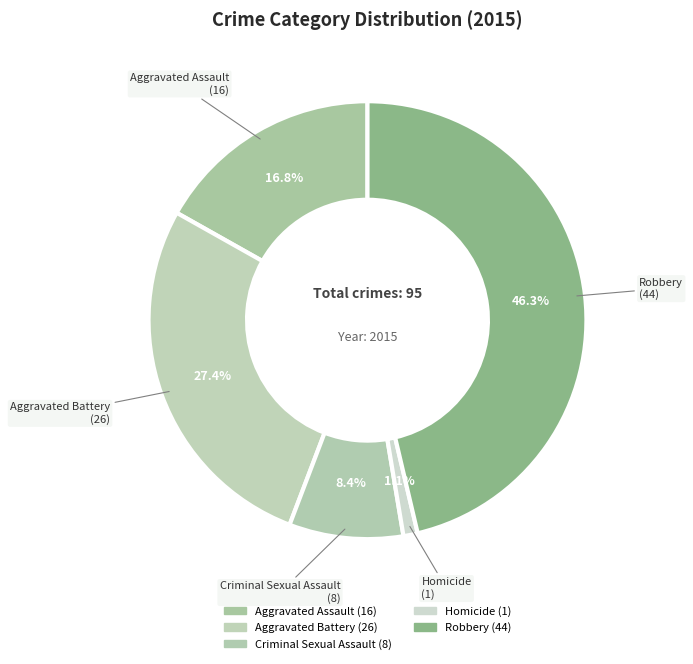

To the nearest percent, what is the average slice percentage?

20%